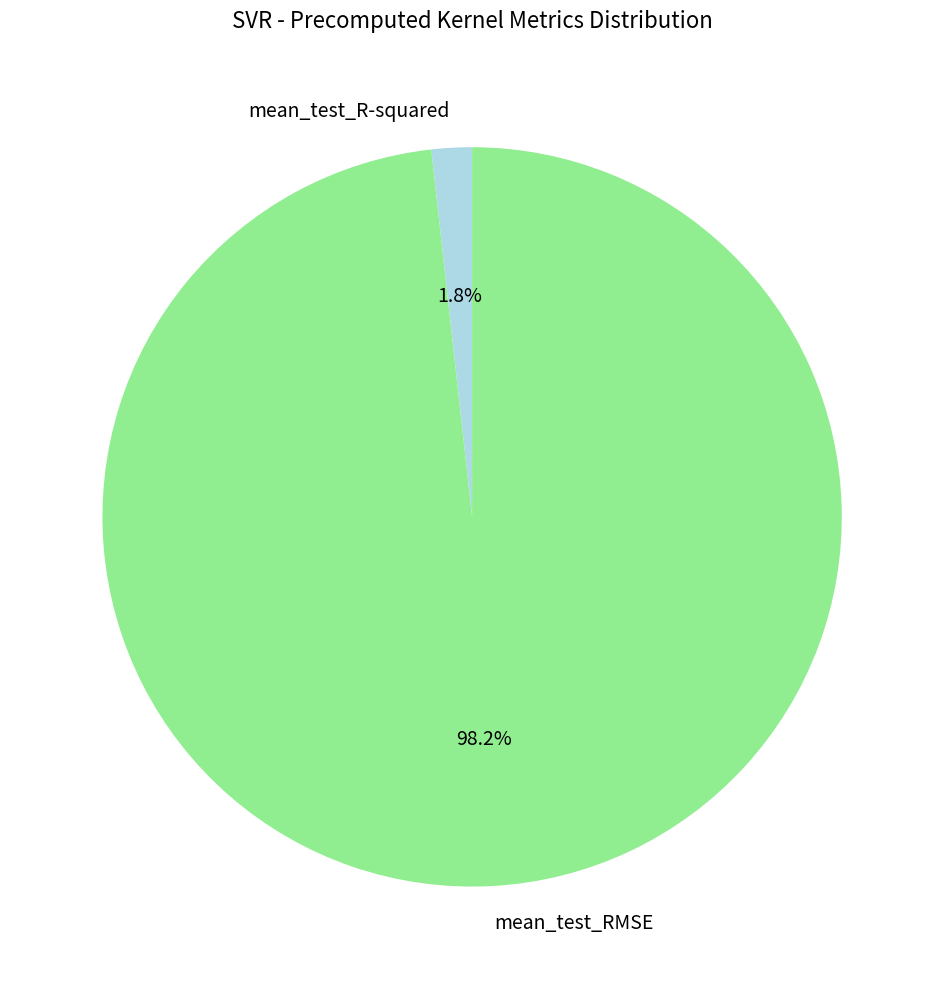

Count the number of slices in the pie.

2